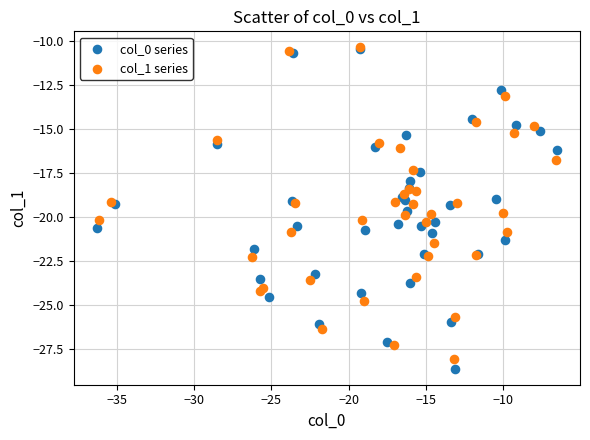

Which series reaches the minimum Y coordinate?

col_0 series